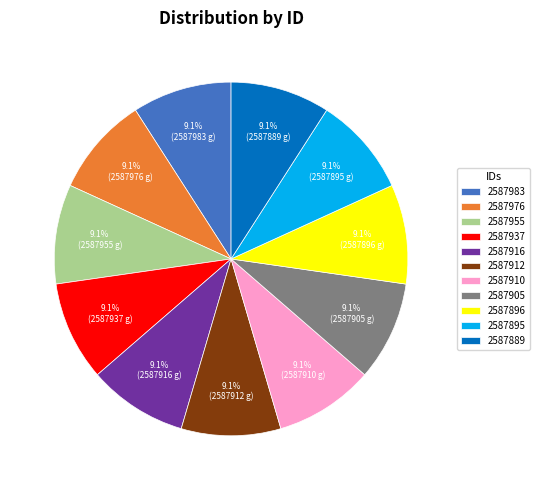

The 2587895 slice represents 4% of the pie. True or false?

False